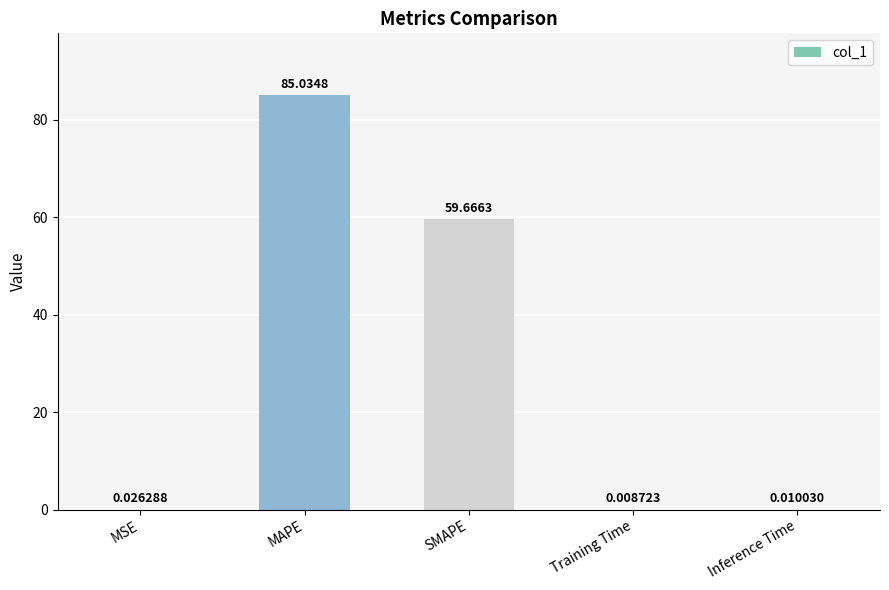

At which category does the chart reach its peak across all series?

MAPE